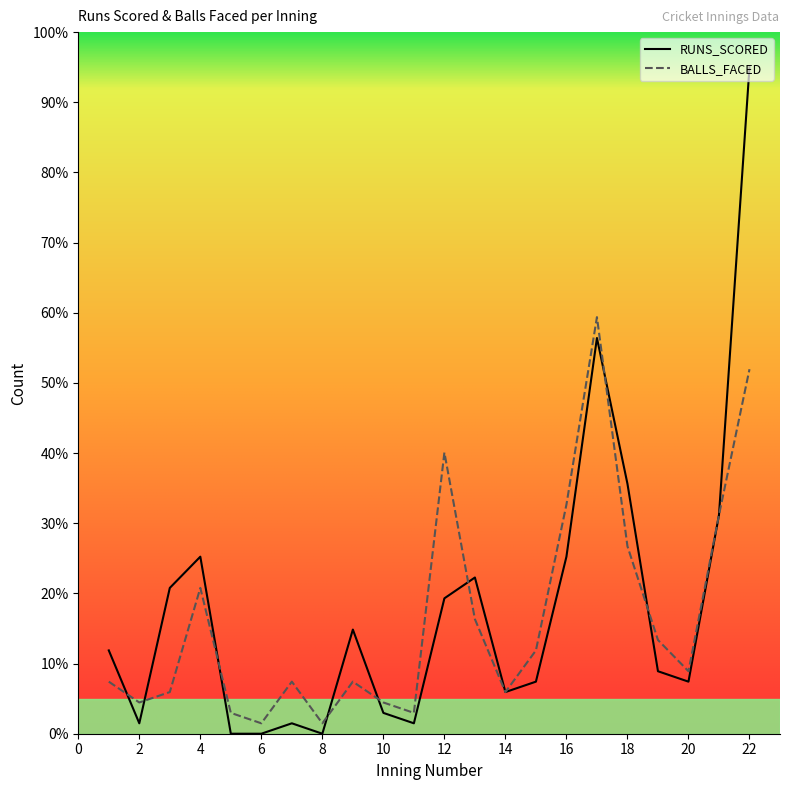

Does the chart have visible grid lines?

No